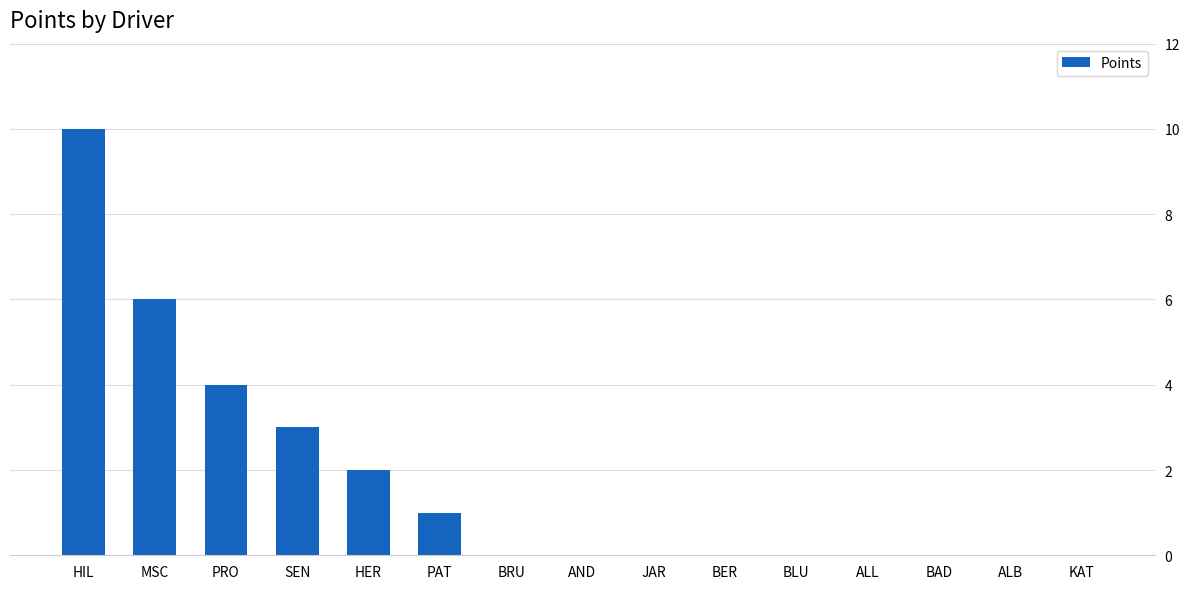

Does the chart contain stacked bars?

No